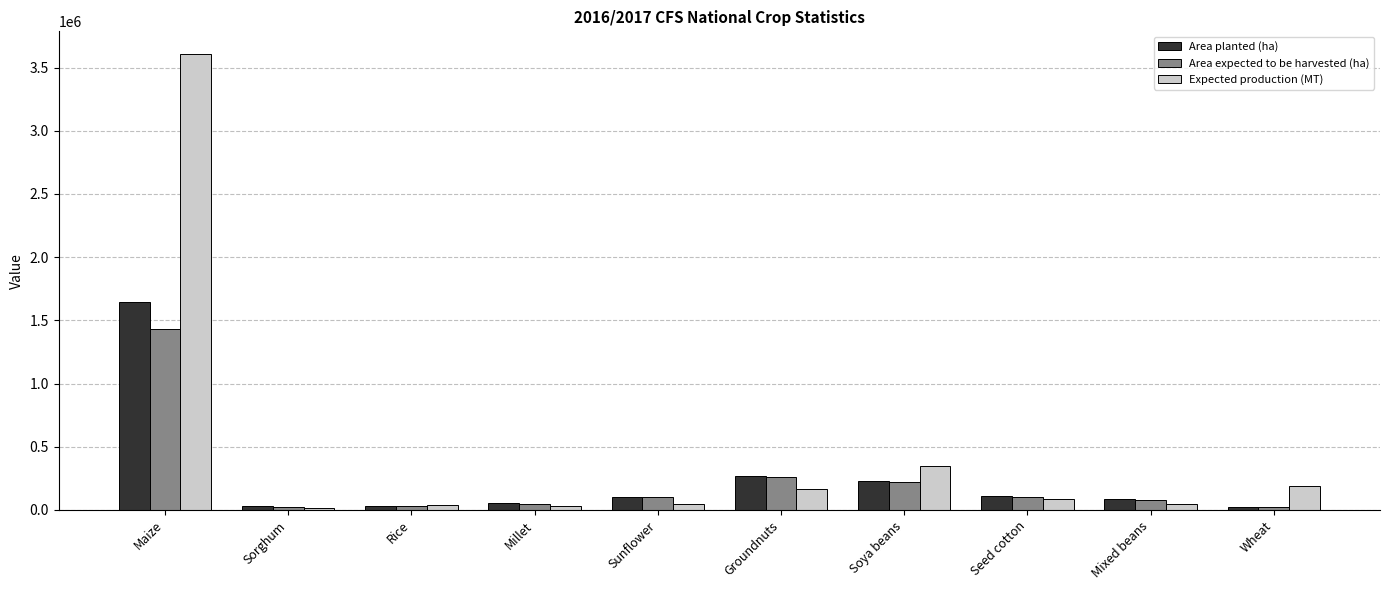

What is the label of the 1st bar from the left?

Maize